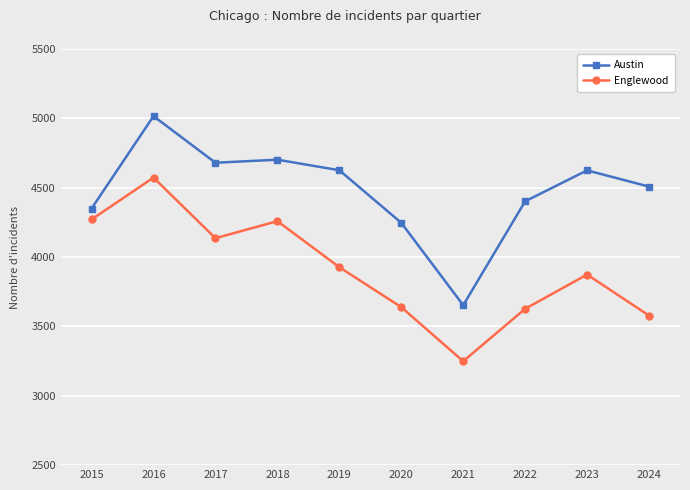

True or false: Englewood has a value of 6378 at 2024.

False